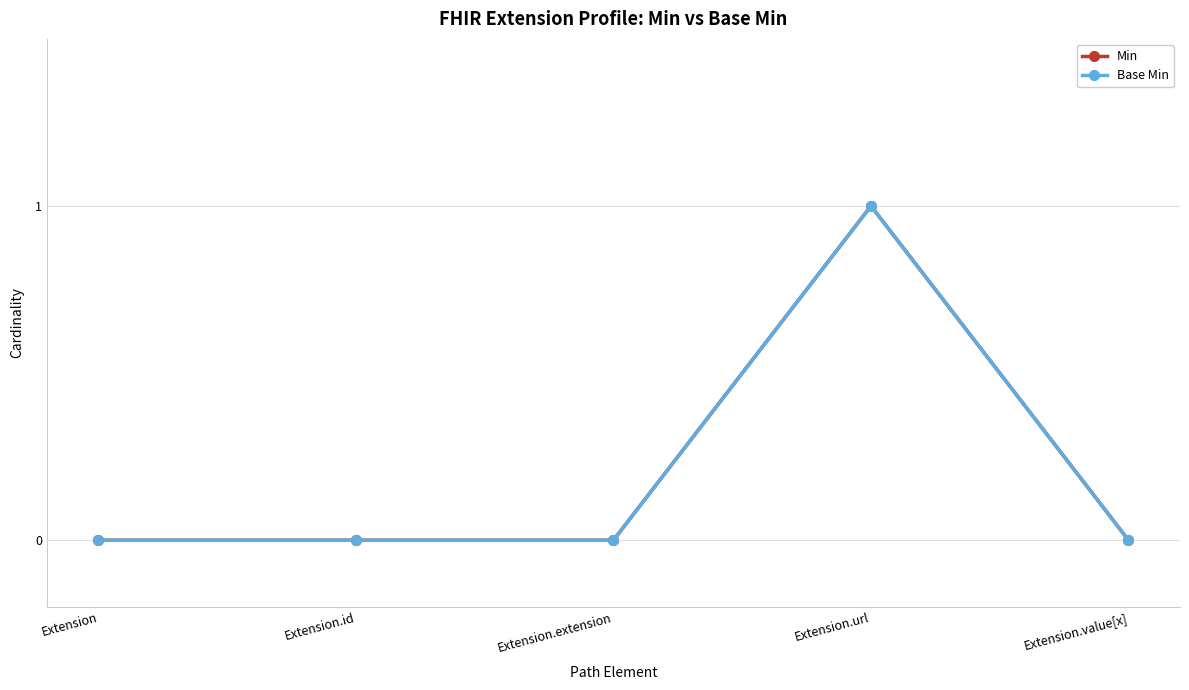

Which category has the lowest value in the Base Min series?

Extension